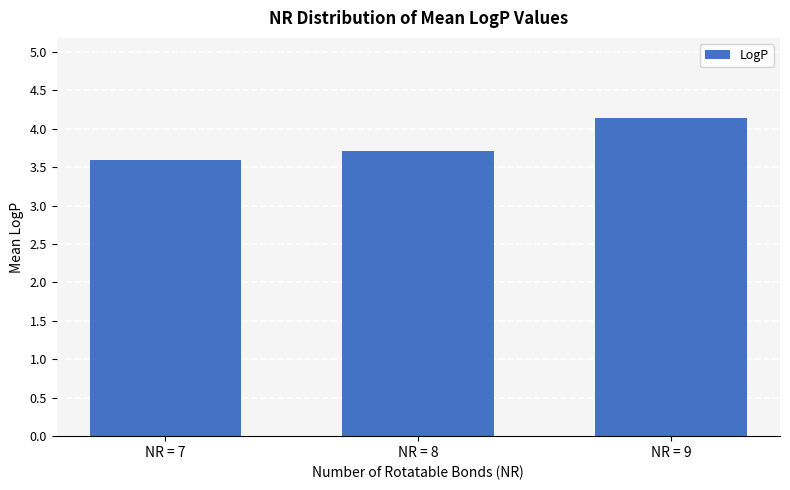

Where is the data nearest to the value 3?

NR = 7